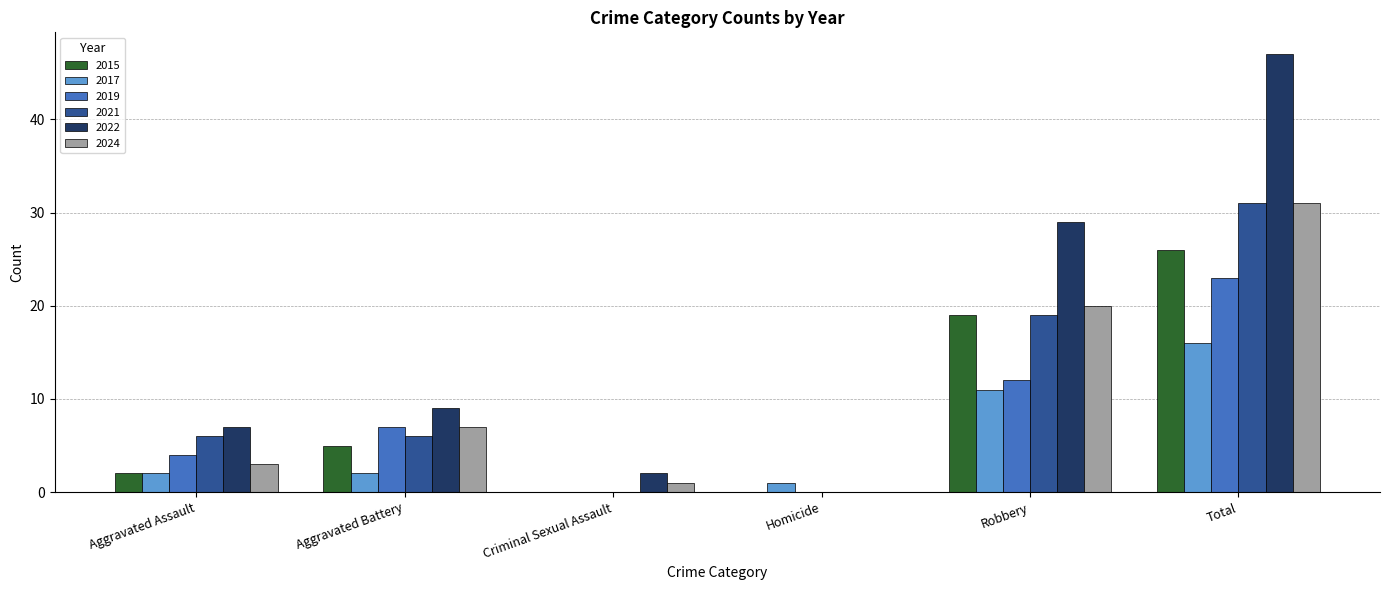

Between Aggravated Battery and Total, which series saw the biggest shift?

2022